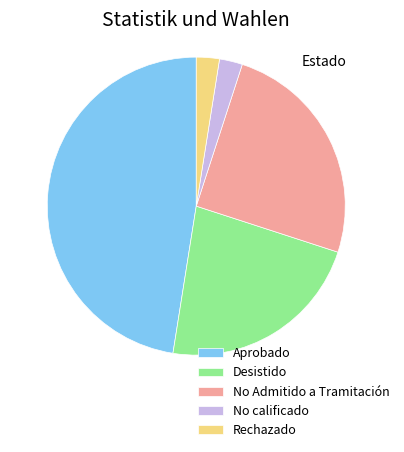

What is the ratio of the value at Aprobado to the value at Desistido?

2.1